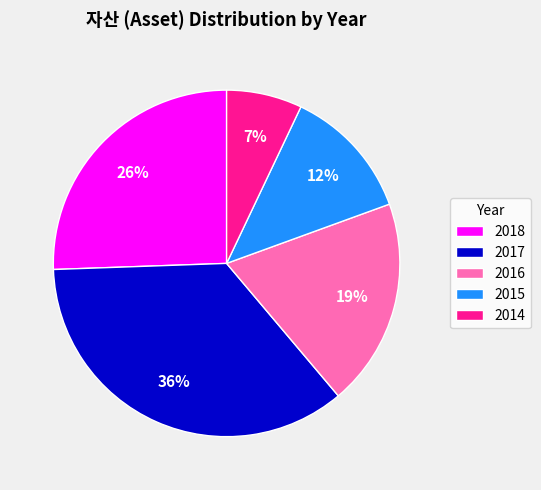

Is the sum of 2017 and 2018 greater than half?

Yes